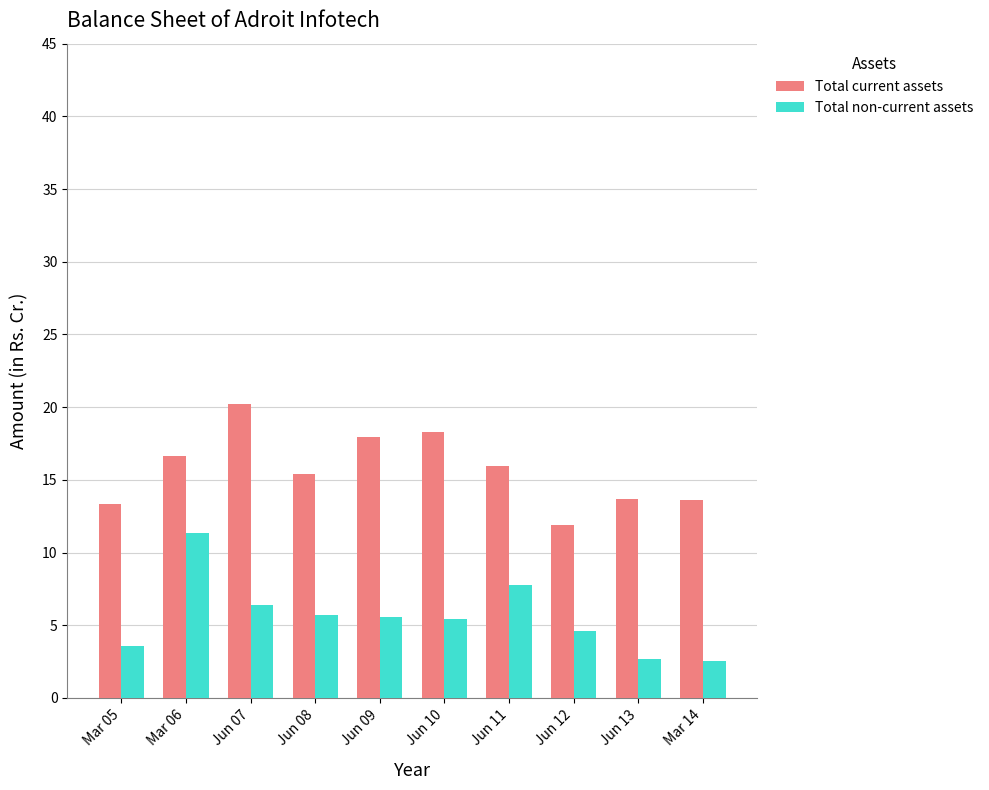

What is the spread (max minus min) of values at Jun 09?

12.4